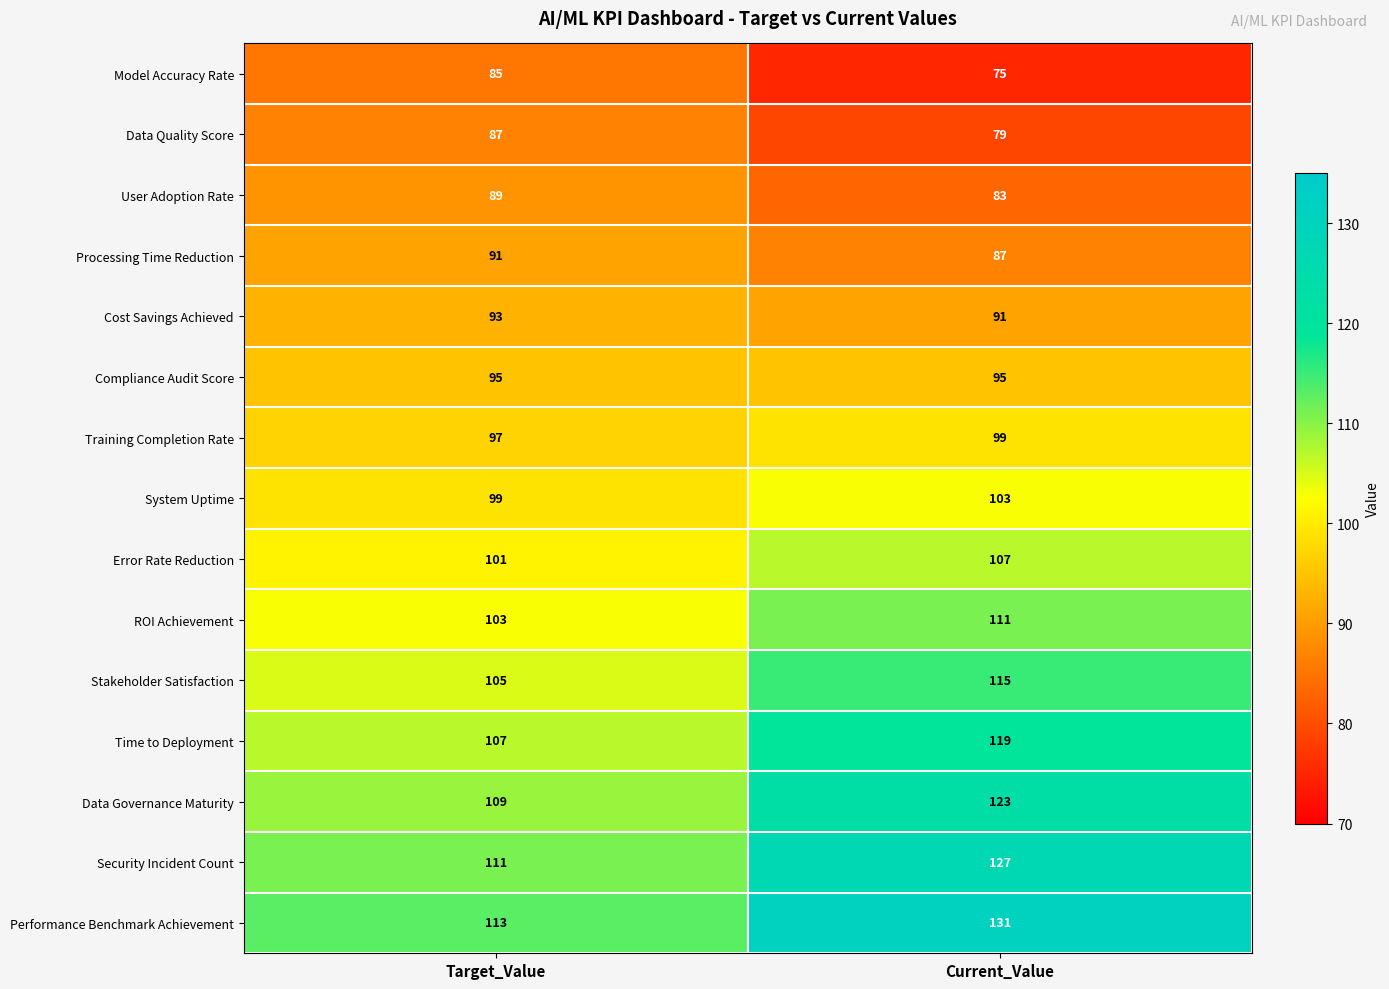

At which category is the sum across all series the highest?

Current_Value